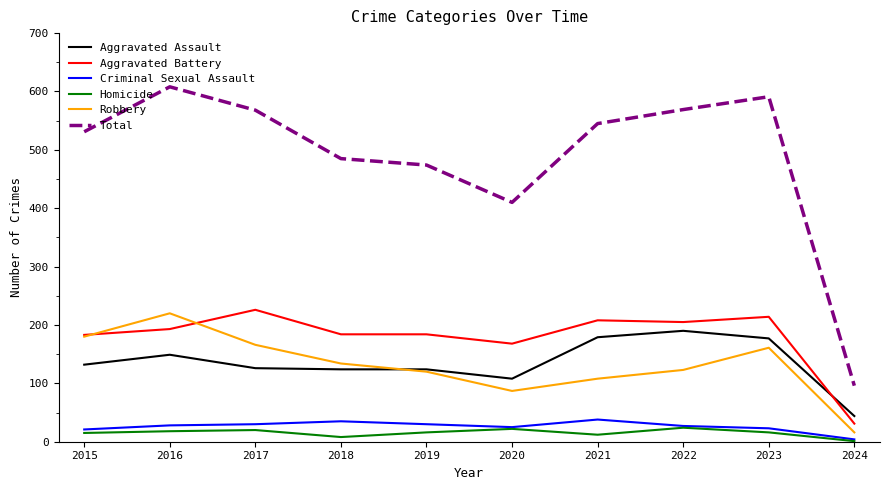

True or false: Criminal Sexual Assault and Total cross at least once.

False